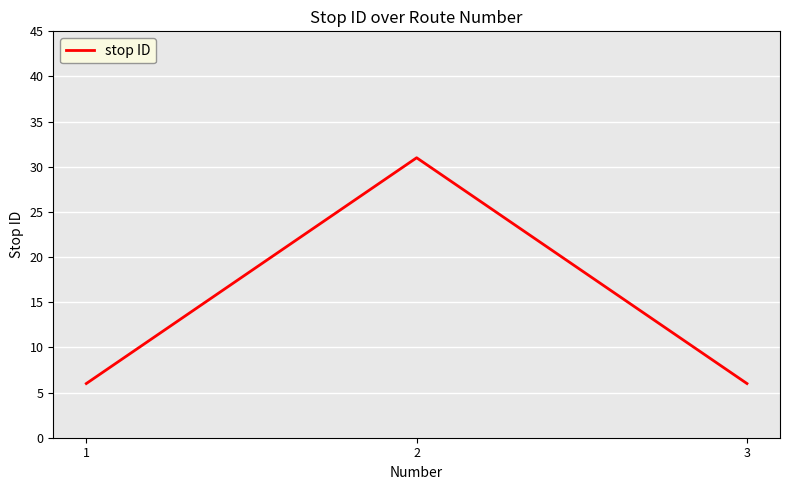

What is the sum of the values at 3 and 1?

12